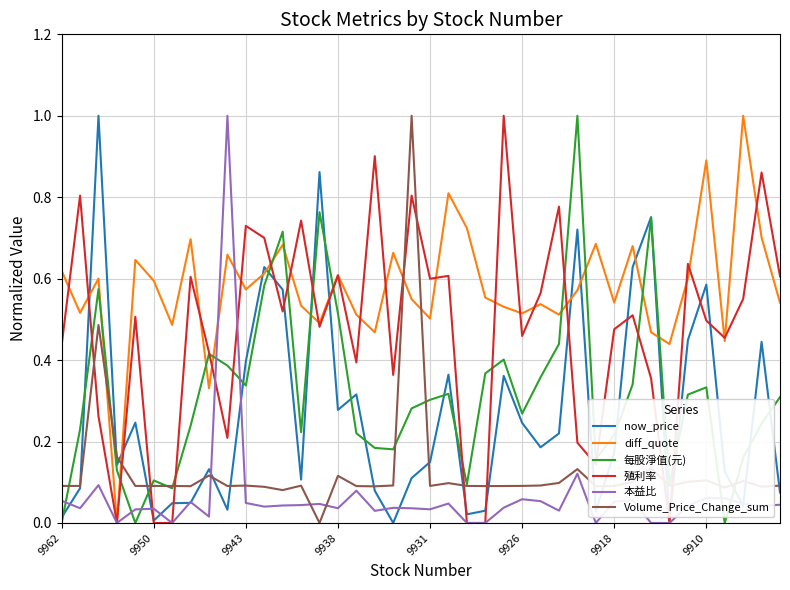

How many intersections are there between diff_quote and Volume_Price_Change_sum?

4